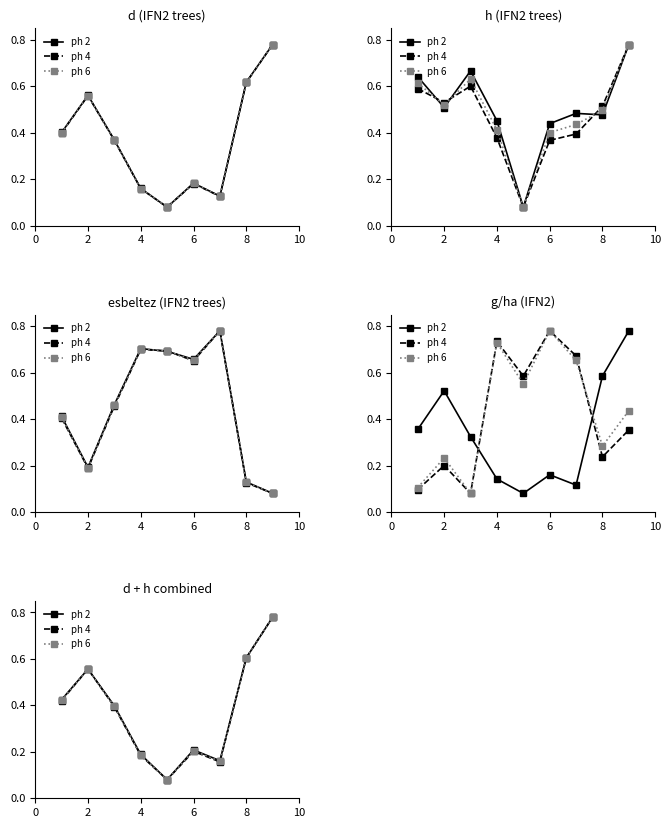

How many times do ph 2 and ph 4 cross each other?

3